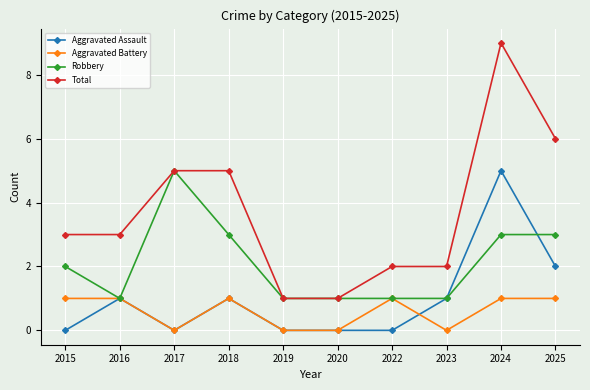

What is the sum of all Total values?

37